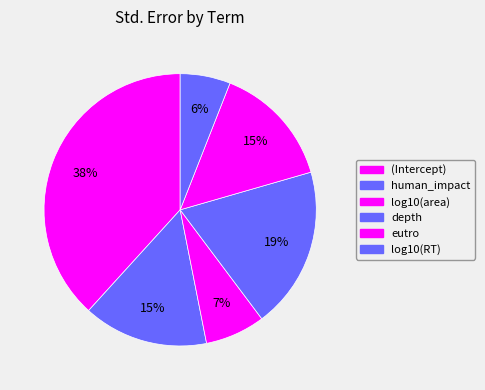

How many segments does this pie chart have?

6